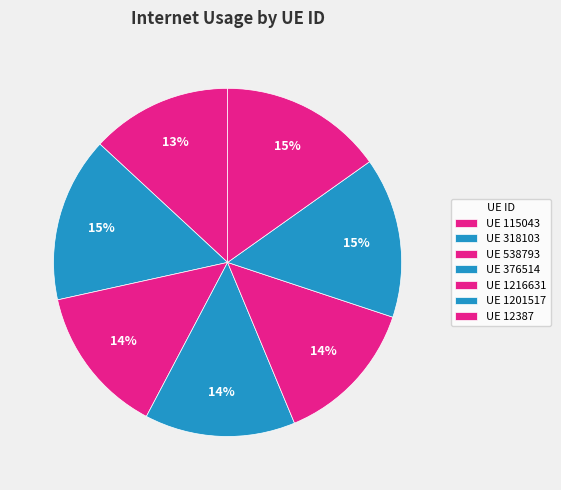

How many segments does this pie chart have?

7